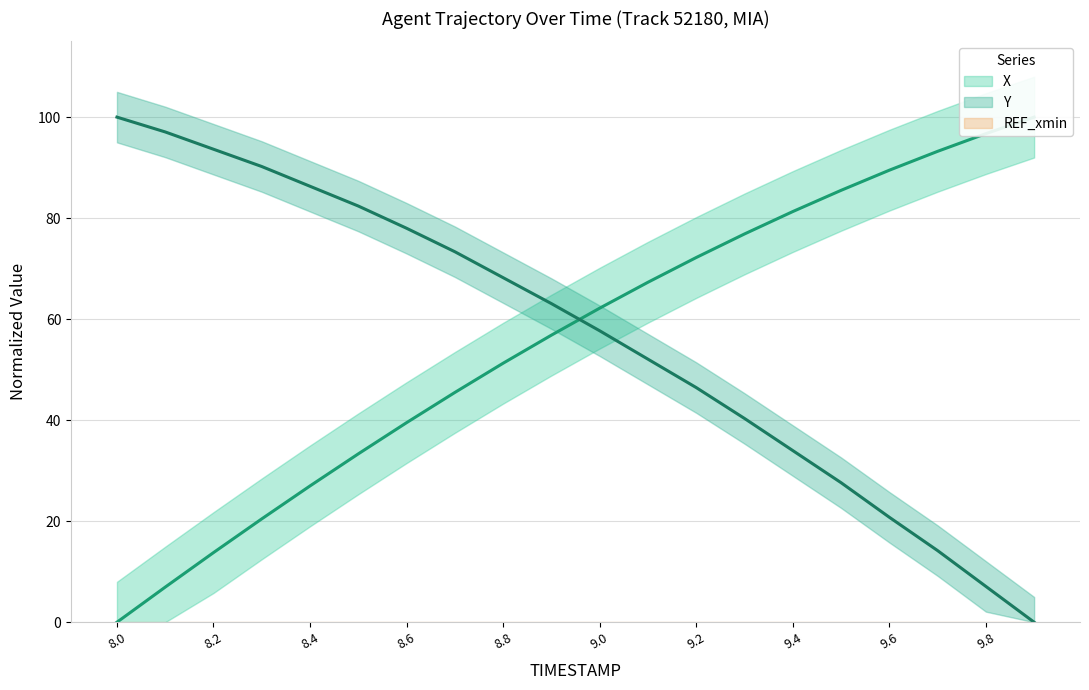

Is it true that X equals 74.4 at 8.7?

False